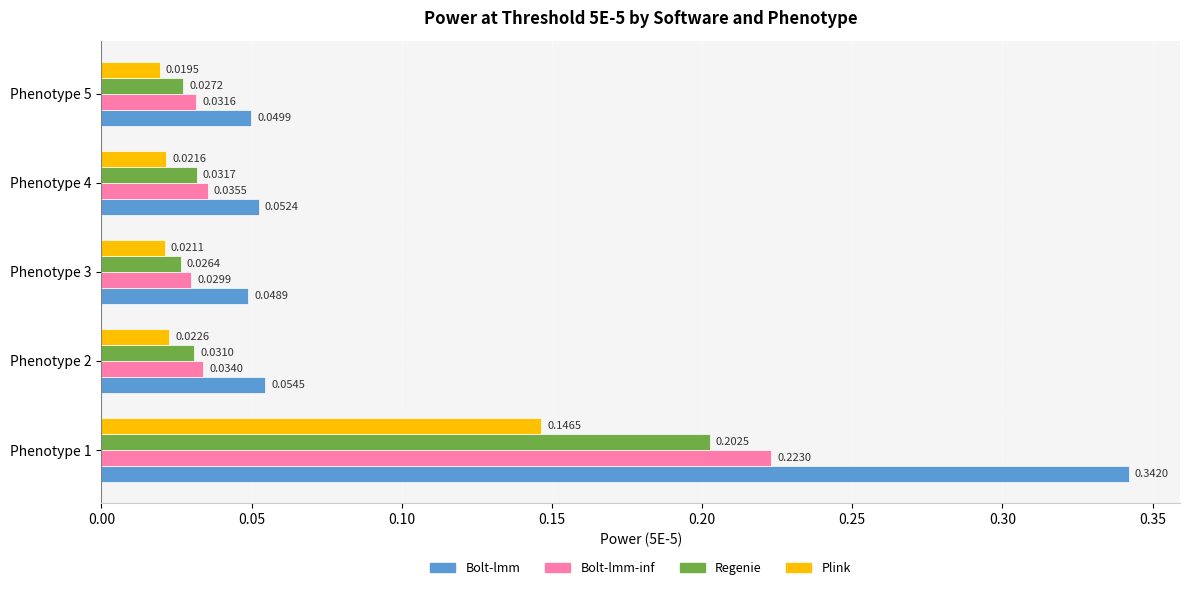

Which series has the widest spread of values?

Bolt-lmm